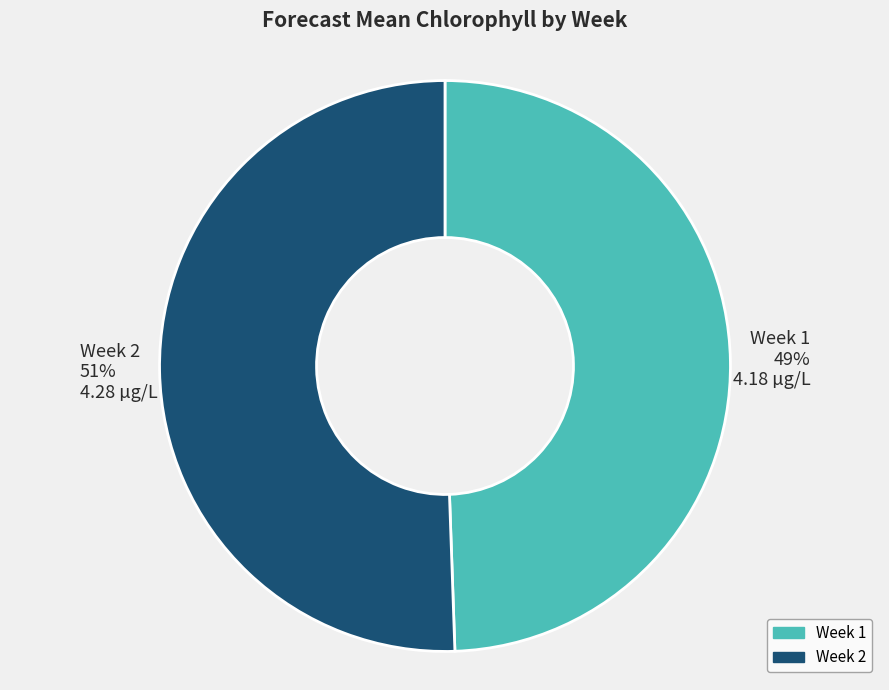

To the nearest percent, what is the combined percentage of Week 2 and Week 1?

100%